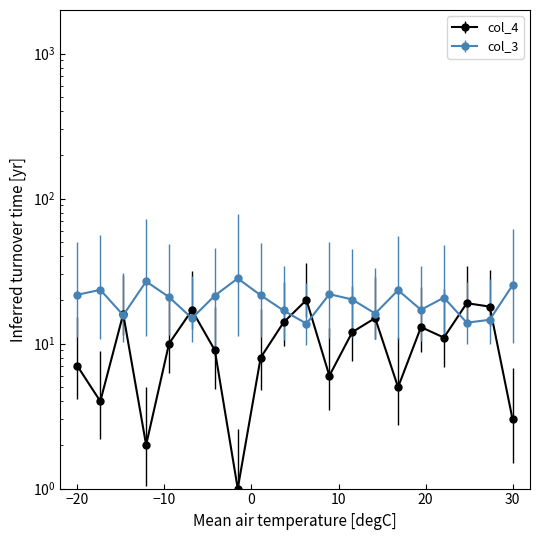

Reading left to right, transcribe all the data shown in this chart.

col_3: 21.7	23.5	15.7	26.8	20.9	15.0	21.4	28.2	21.6	16.9	13.7	21.9	20.1	16.1	23.4	17.1	20.8	13.9	14.6	25.3
col_4: 7.0	4.0	16.0	2.0	10.0	17.0	9.0	1.0	8.0	14.0	20.0	6.0	12.0	15.0	5.0	13.0	11.0	19.0	18.0	3.0